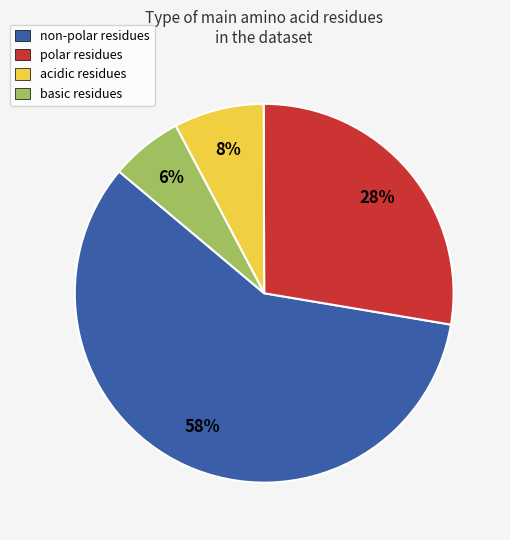

Rank the categories by value from lowest to highest.

basic residues, acidic residues, polar residues, non-polar residues